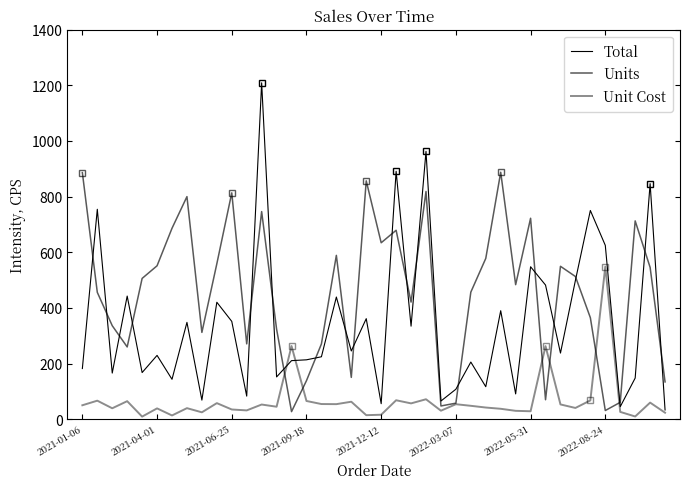

Reading right to left, extract all data points from this chart.

Total: 32.9	846.7	147.8	44.8	624.8	750.2	498.8	237.6	482.1	547.9	90.8	389.9	116.6	205.3	107.7	65.2	962.8	334.3	891.1	55.6	361.3	245.1	439.1	224.3	213.3	210.4	151.8	1209.1	82.8	351.5	420.3	68.5	348.0	143.3	229.3	167.5	442.5	165.7	754.5	182.0
Units: 133.9	545.6	712.8	60.5	31.0	364.8	512.9	549.5	69.8	722.3	483.5	887.6	577.9	456.6	57.5	47.4	818.4	420.9	679.1	634.1	856.7	150.2	588.8	270.4	138.4	27.1	323.5	746.2	270.7	813.6	558.6	311.9	800.0	686.2	551.4	506.0	259.6	336.0	455.9	886.3
Unit Cost: 23.2	59.5	9.7	26.1	548.2	67.4	40.3	52.9	262.5	28.4	30.0	37.3	41.8	48.0	53.7	30.4	71.6	56.7	68.0	15.9	14.3	62.7	54.0	54.4	65.4	262.9	44.7	52.6	31.5	34.8	57.6	24.6	39.6	13.3	38.8	9.2	64.7	39.1	66.5	49.9